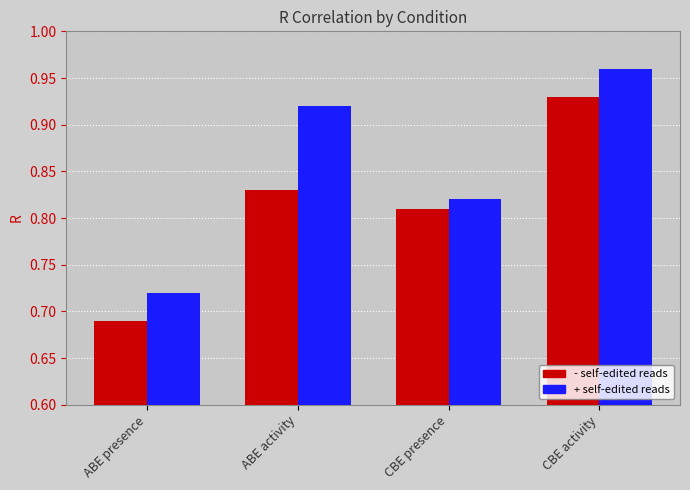

At which label does - self-edited reads reach its peak?

CBE activity